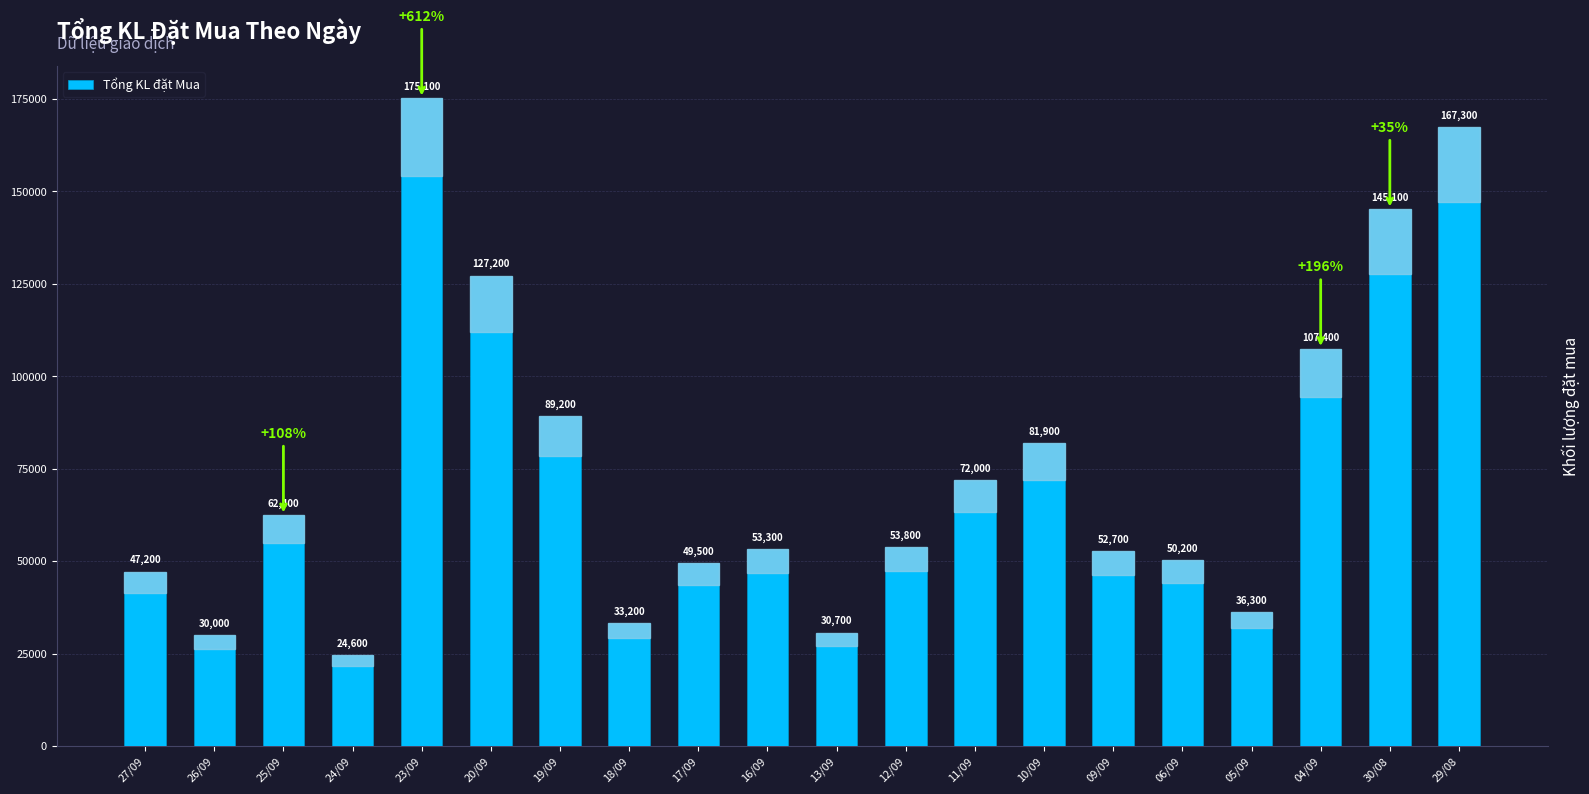

How many bars are there in total?

20